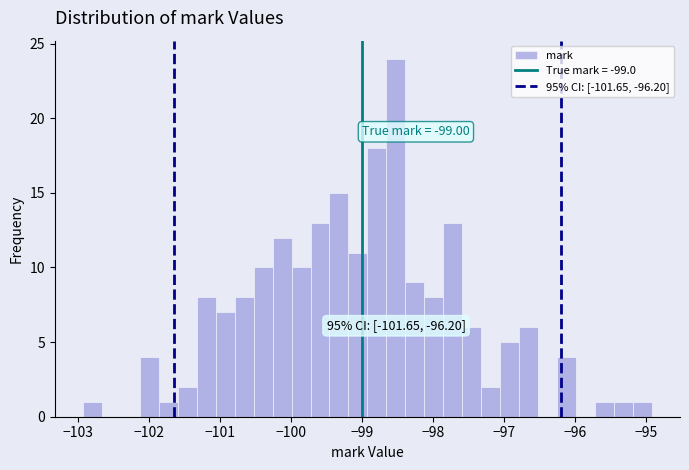

Around what value on the x-axis is the tallest bar? Give the approximate position of its centre, as read against the axis.

-98.5